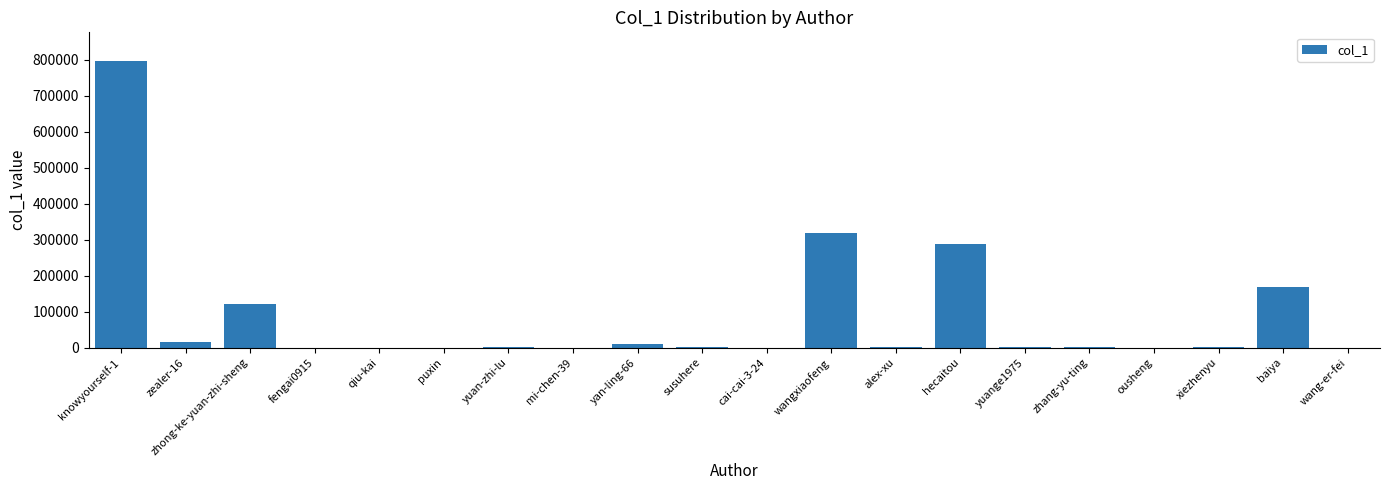

At which label is the value closest to 398086?

wangxiaofeng